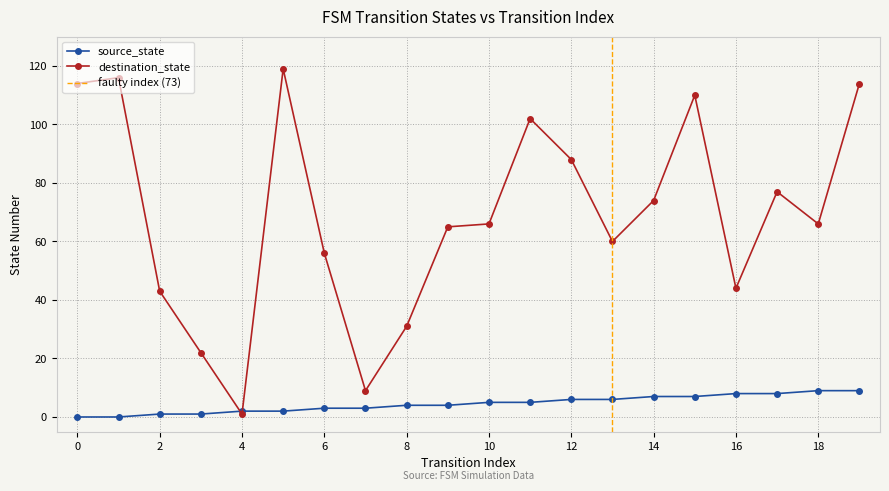

Reading left to right, transcribe all the data shown in this chart.

source_state: 0=0	1=0	2=1	3=1	4=2	5=2	6=3	7=3	8=4	9=4	10=5	11=5	12=6	13=6	14=7	15=7	16=8	17=8	18=9	19=9
destination_state: 0=114	1=116	2=43	3=22	4=1	5=119	6=56	7=9	8=31	9=65	10=66	11=102	12=88	13=60	14=74	15=110	16=44	17=77	18=66	19=114